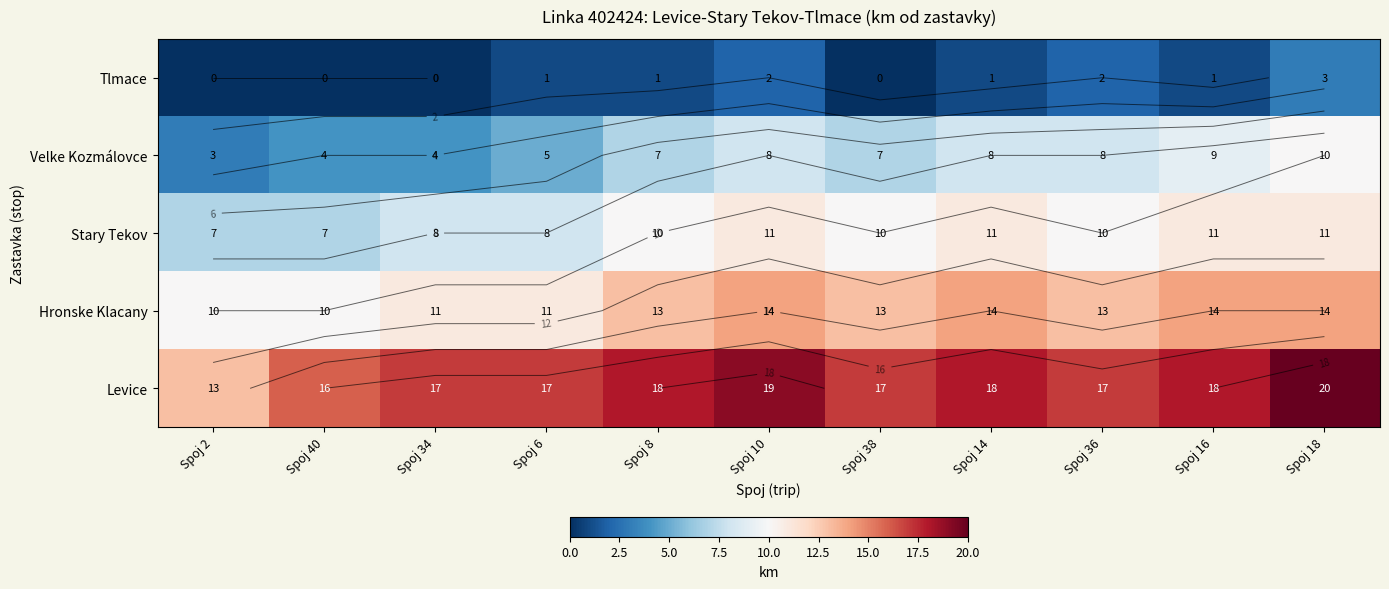

Rank the series by their average value, from lowest to highest.

Tlmace, Velke Kozmálovce, Stary Tekov, Hronske Klacany, Levice